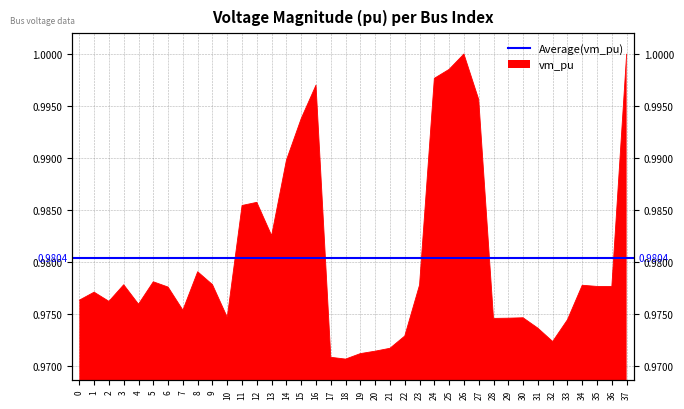

True or false: the data shows 0.3 at 15.

False